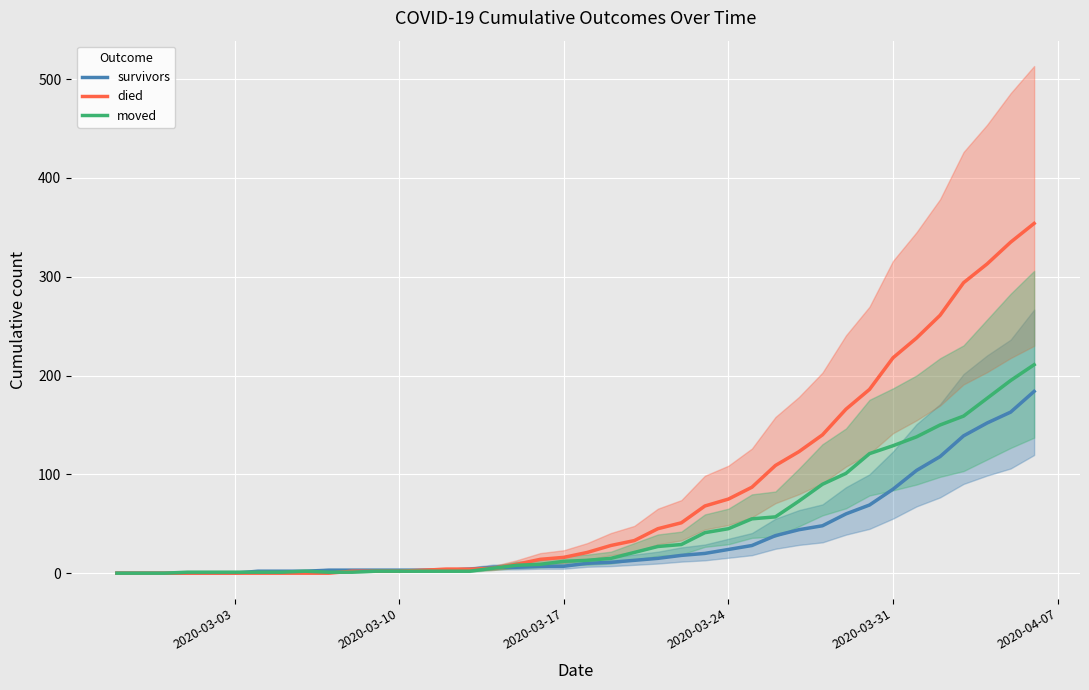

Is it true that died equals 32 at 2020-03-24?

False